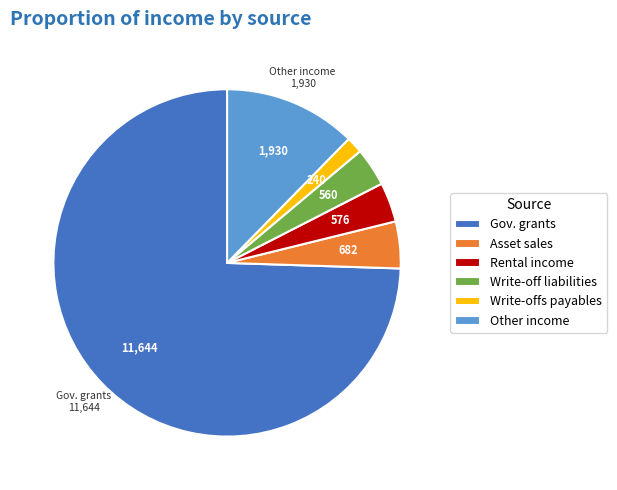

The Rental income slice represents 4% of the pie. True or false?

True